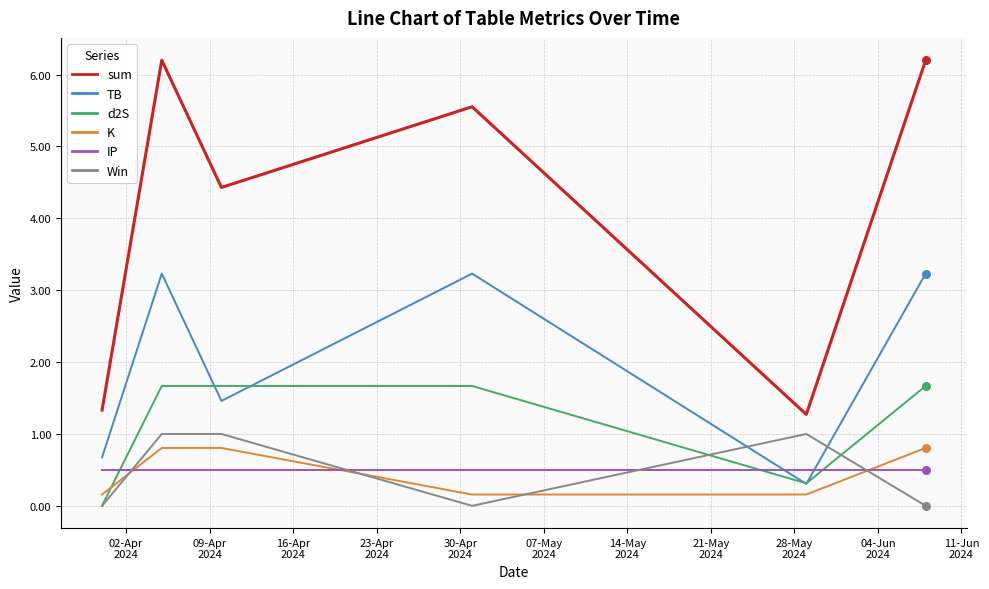

What are all the series names shown in the legend?

sum, TB, d2S, K, IP, Win